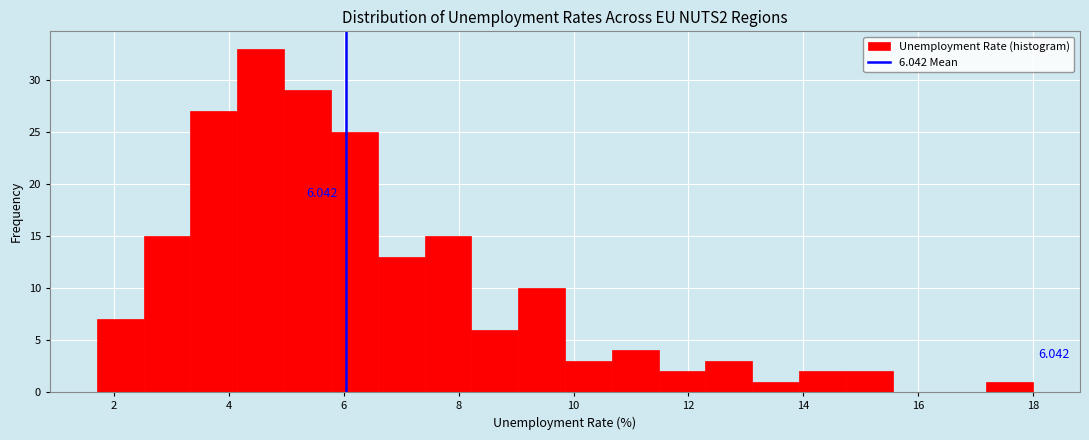

Over which range of the x-axis is the bar tallest?

4.2 to 5.0